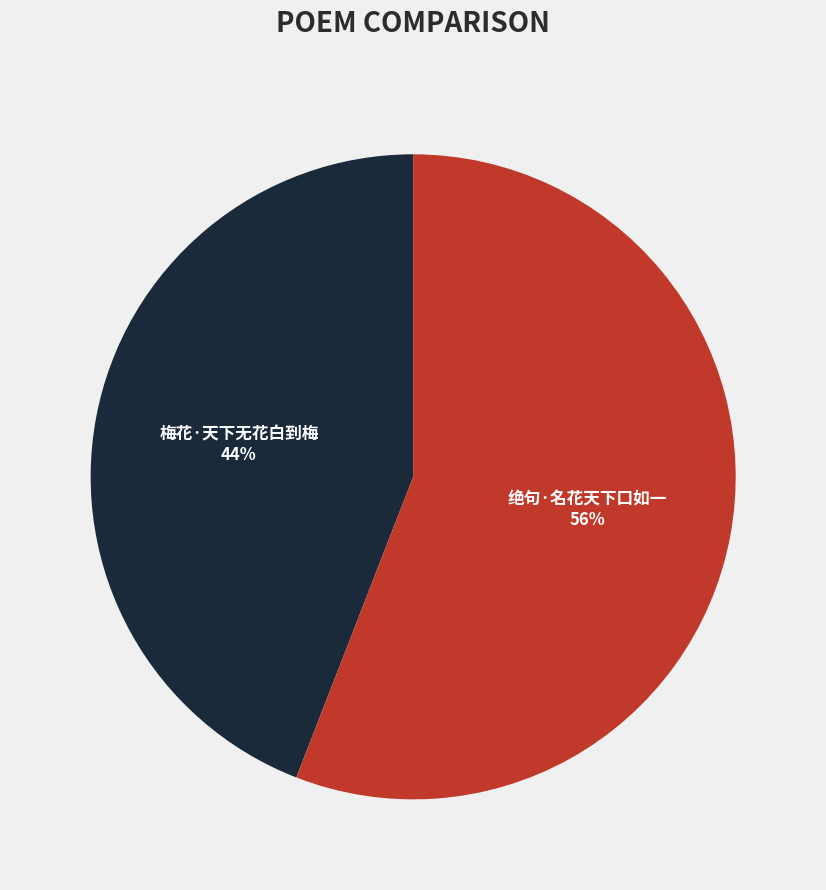

Which category has the smallest portion of the pie?

梅花·天下无花白到梅